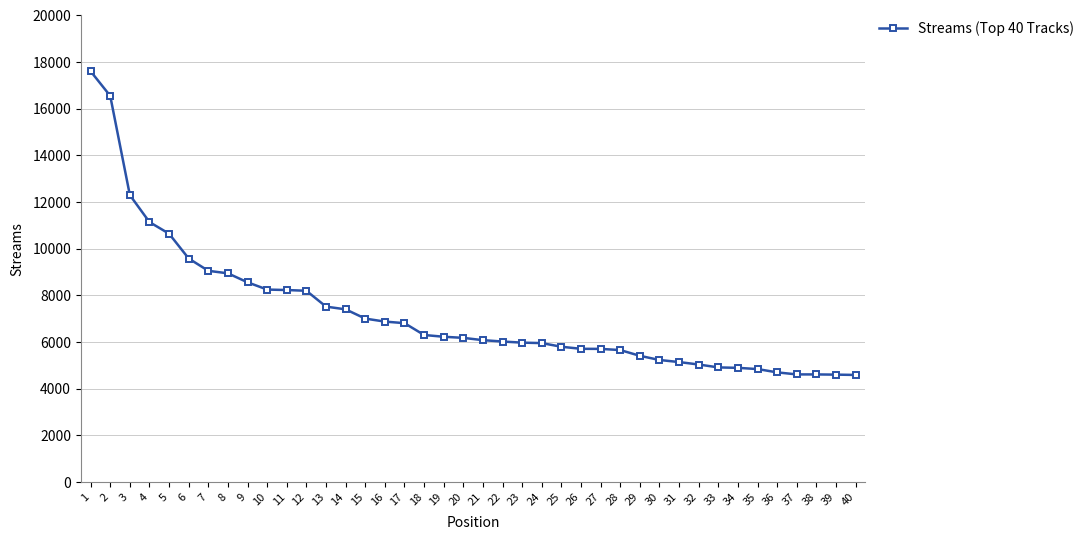

What is the change in value from 5 to 39?

-6042